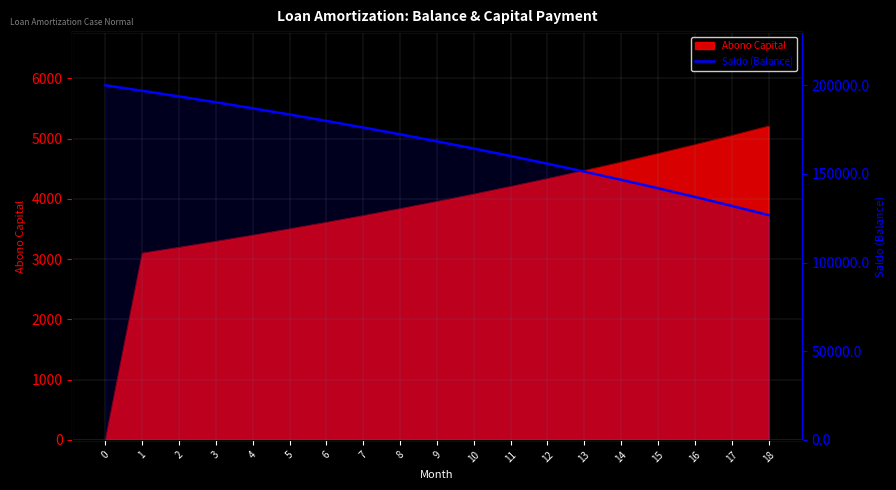

The chart shows a value of 172354.0 at 8. True or false?

True